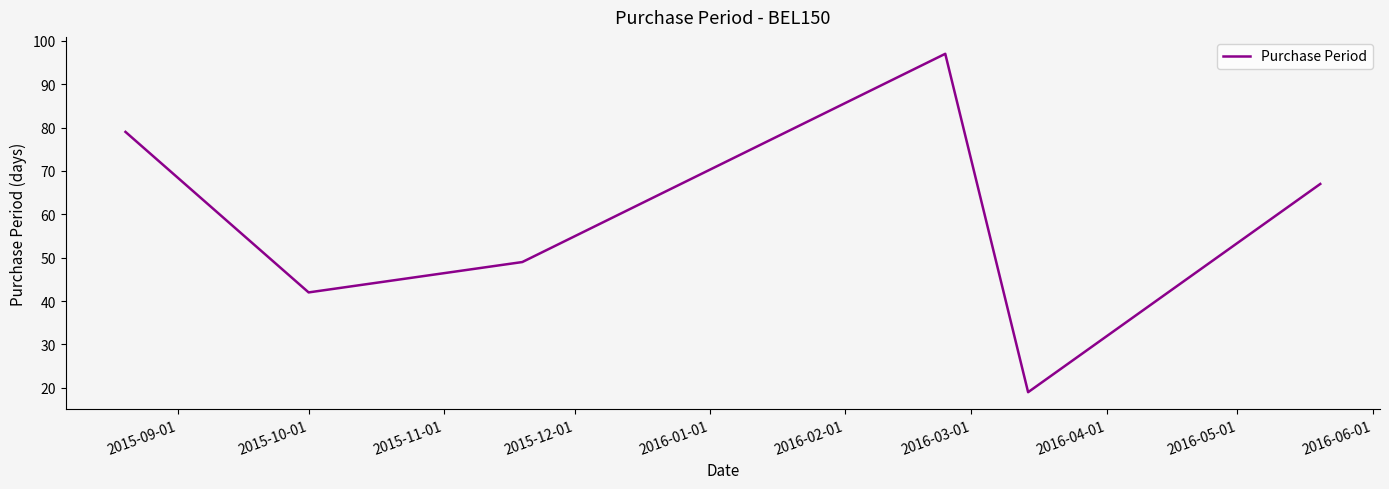

What is the minimum value shown in the chart?

19